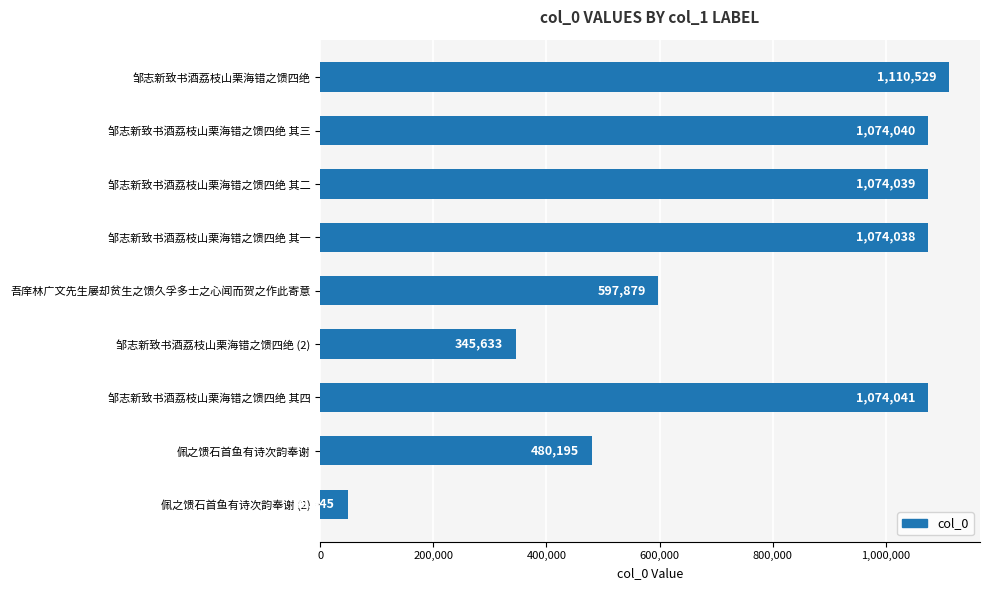

True or false: the data shows 1074039 at 邹志新致书酒荔枝山栗海错之馈四绝 其二.

True